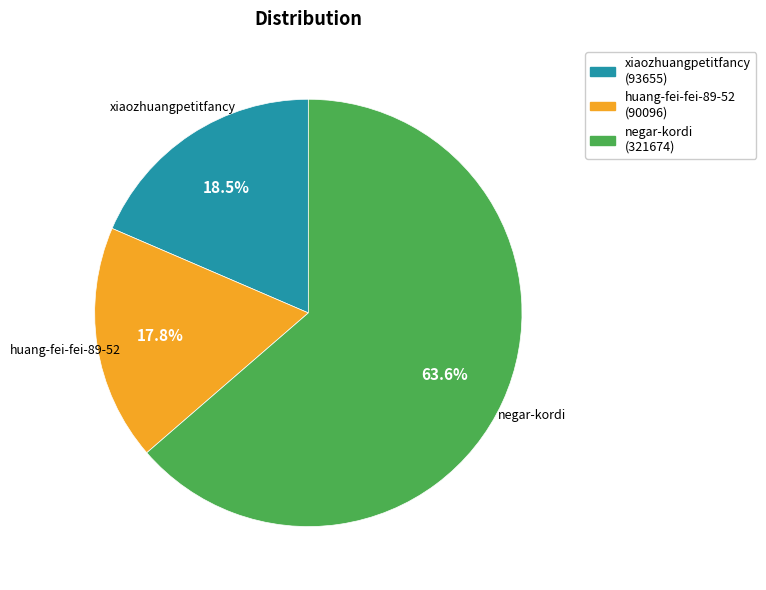

To the nearest percent, what is the difference between the largest and smallest slice percentages?

46%